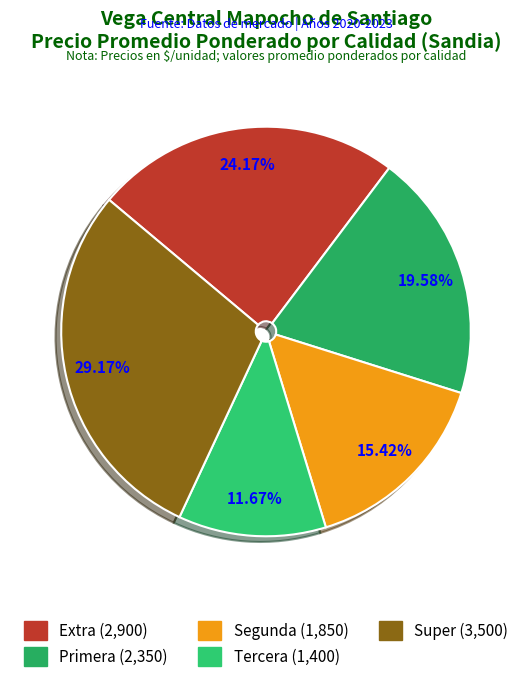

Is it true that Tercera is 23% of the pie?

False